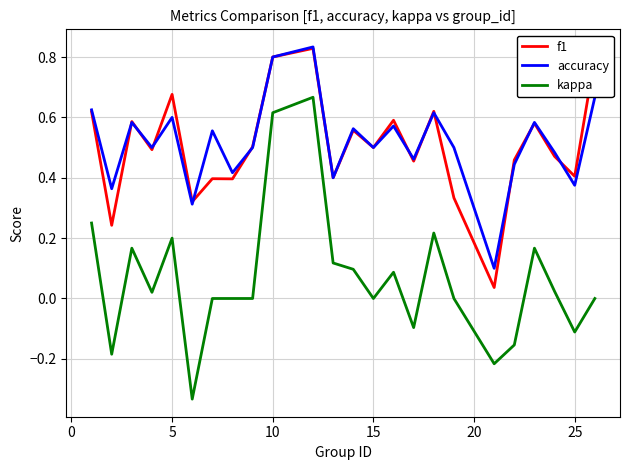

Which series has the largest range (max minus min)?

kappa